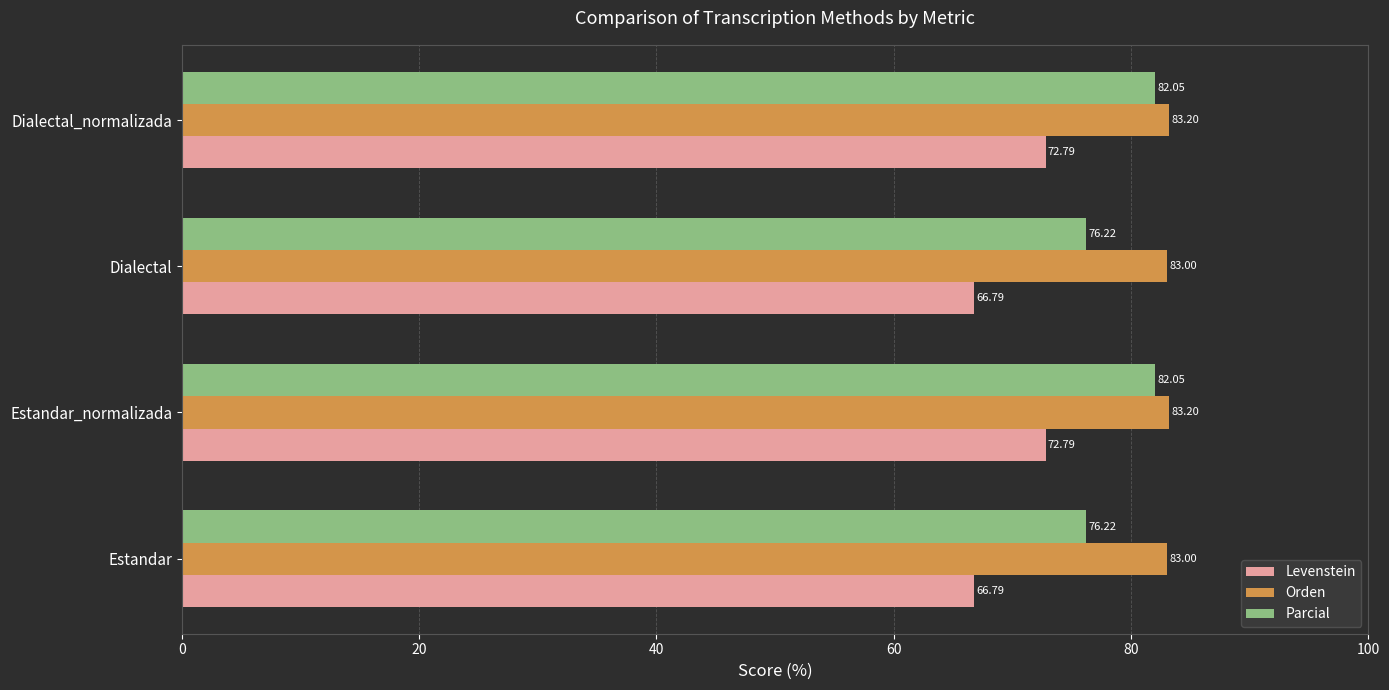

Which series has the largest range (max minus min)?

Levenstein